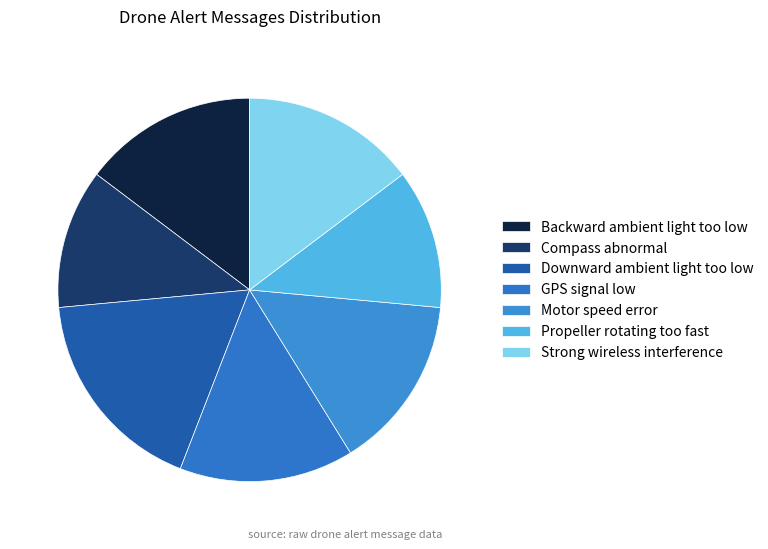

Does Strong wireless interference account for over 50% of the chart?

No